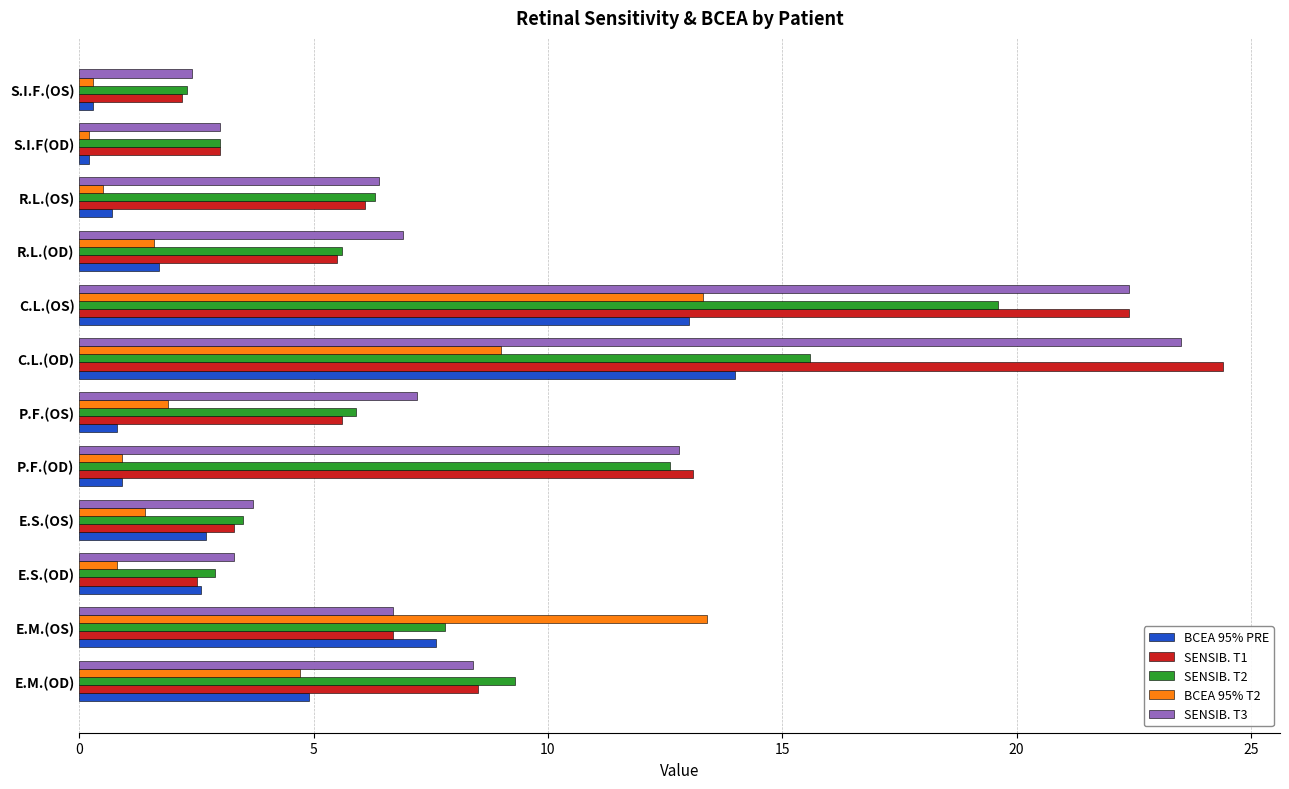

Which series has the widest spread of values?

SENSIB. T1